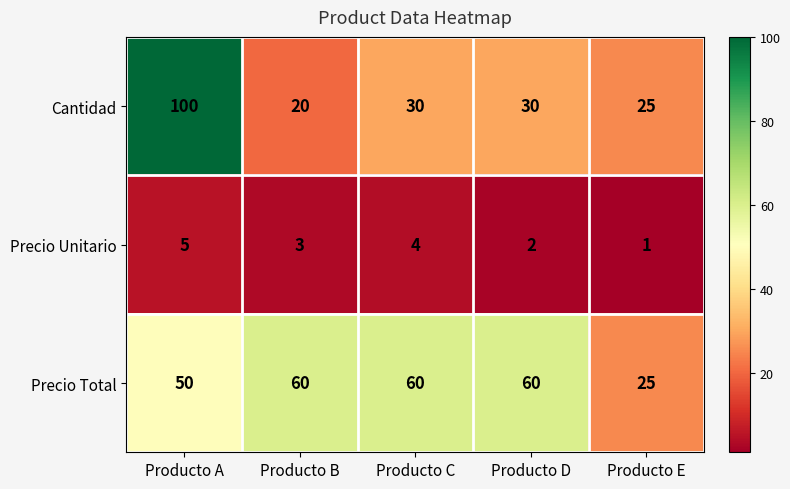

The Precio Total series shows 50 at Producto A. True or false?

True